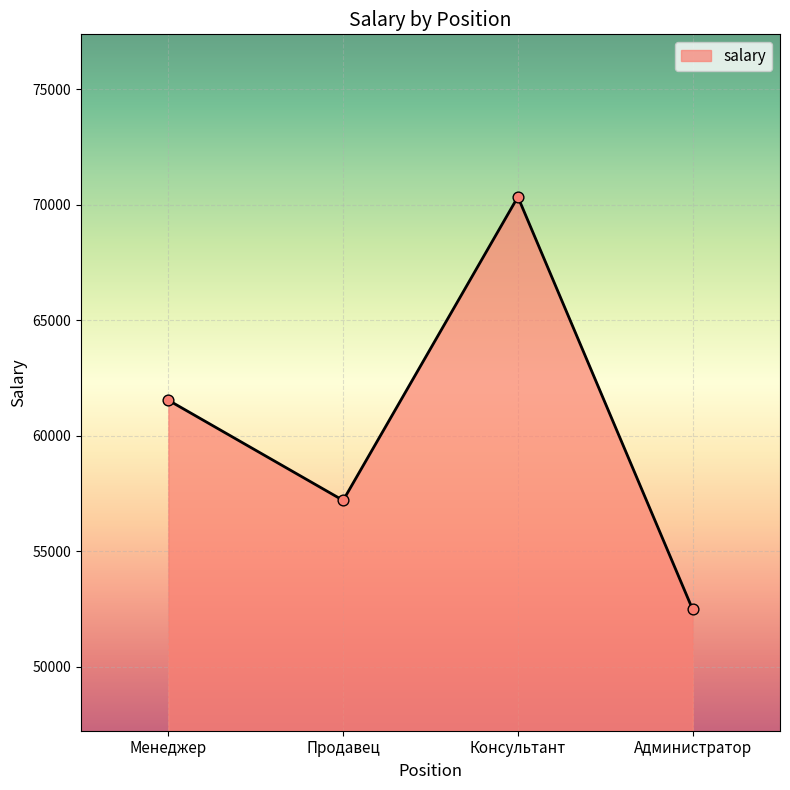

What is the ratio of the value at Продавец to the value at Менеджер?

0.9